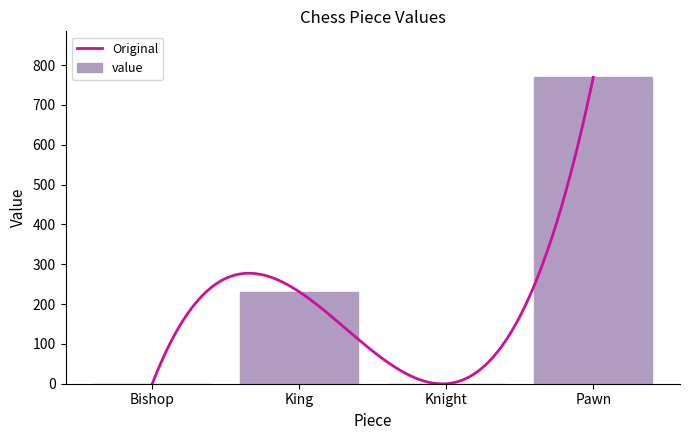

Is it true that the value at Bishop is -241.7?

False